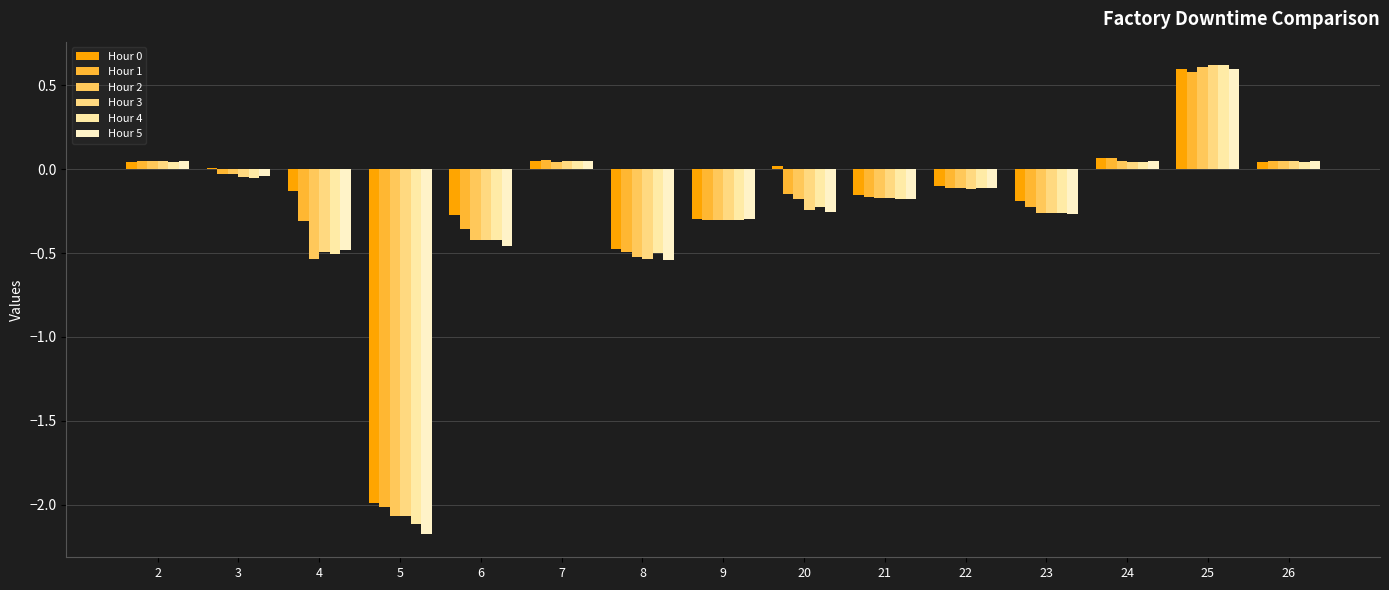

What is the difference between the Hour 2 values at 7 and 23?

0.3